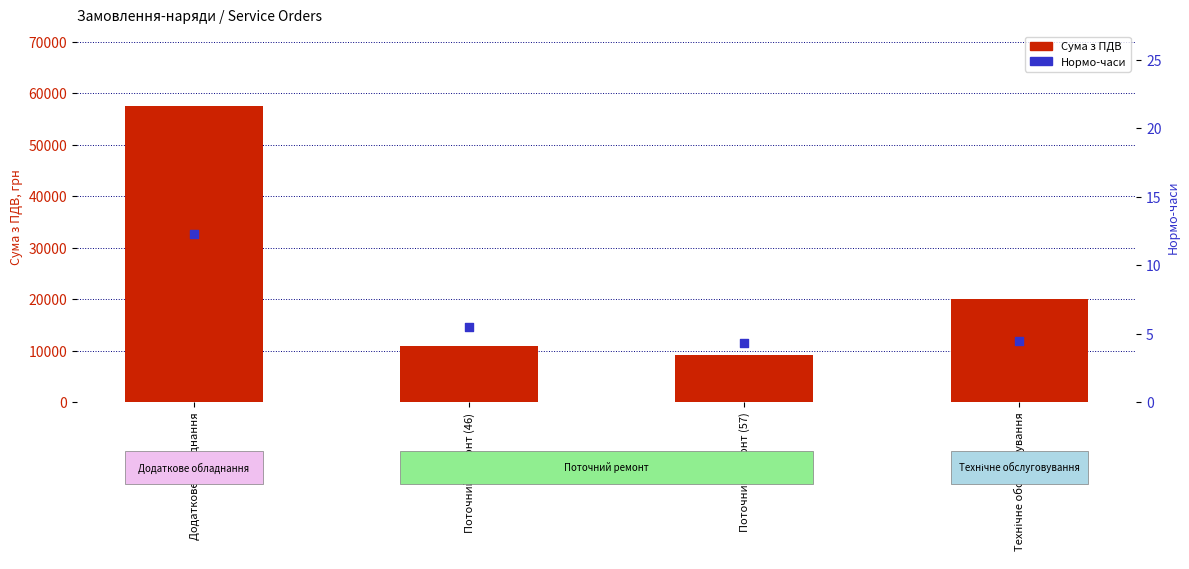

At which category is the sum across all series the highest?

Додаткове обладнання